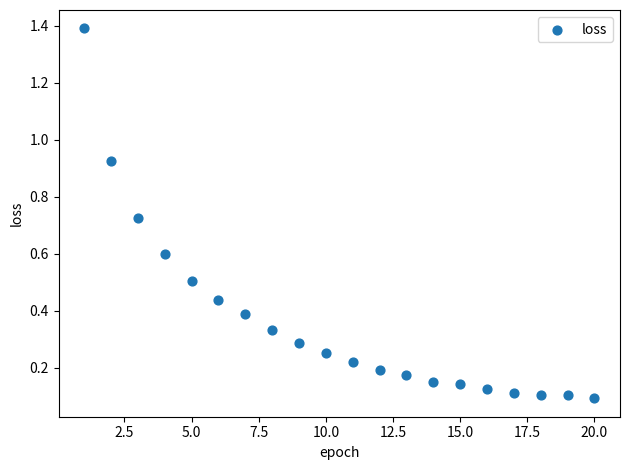

What is the range of X values (max minus min)?

19.0